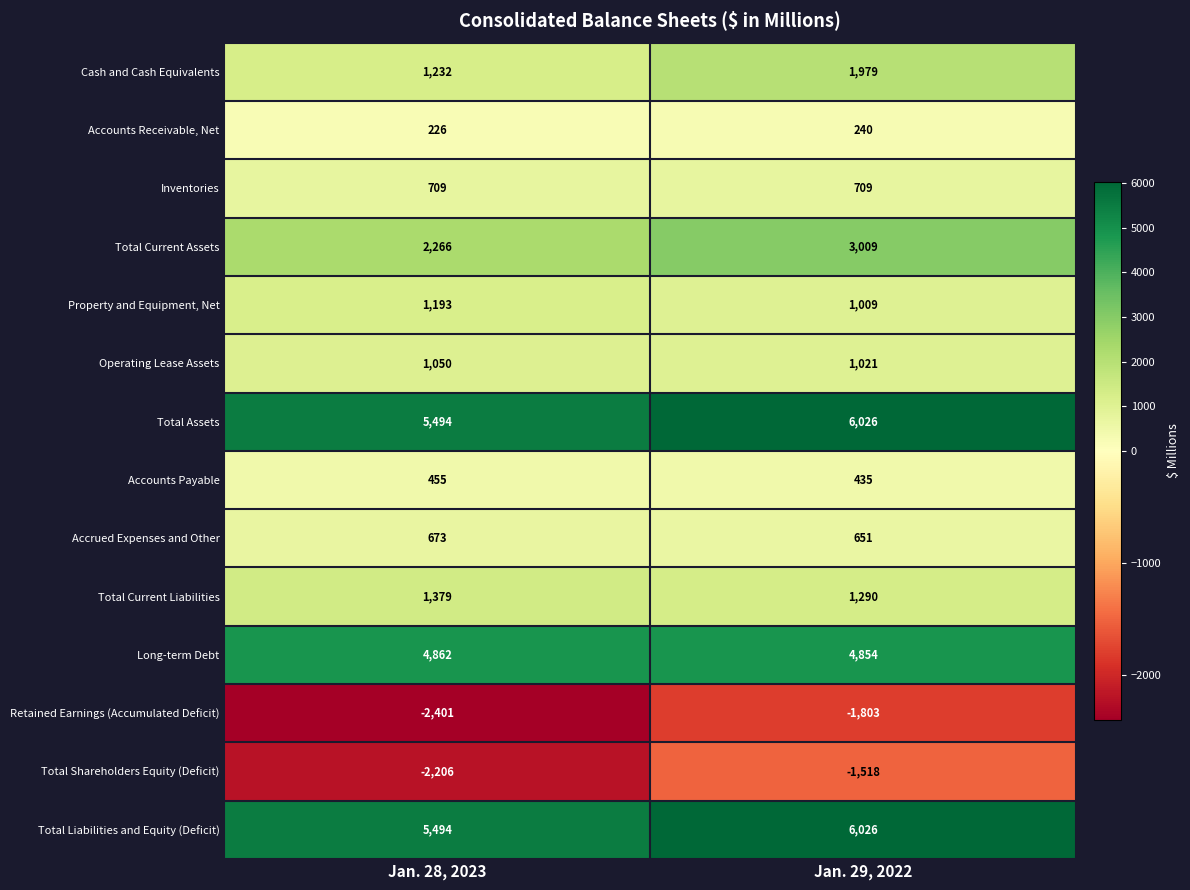

Reading left to right, list all the values displayed in this chart.

Cash and Cash Equivalents: 1232	1979
Accounts Receivable, Net: 226	240
Inventories: 709	709
Total Current Assets: 2266	3009
Property and Equipment, Net: 1193	1009
Operating Lease Assets: 1050	1021
Total Assets: 5494	6026
Accounts Payable: 455	435
Accrued Expenses and Other: 673	651
Total Current Liabilities: 1379	1290
Long-term Debt: 4862	4854
Retained Earnings (Accumulated Deficit): -2401	-1803
Total Shareholders Equity (Deficit): -2206	-1518
Total Liabilities and Equity (Deficit): 5494	6026